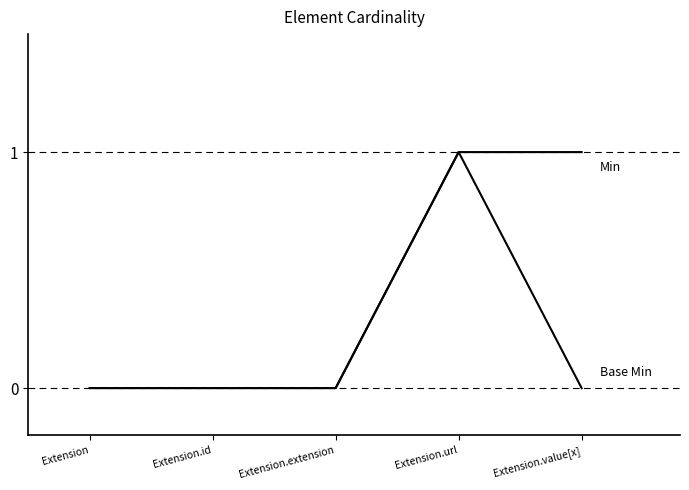

What is the label of the 3rd point from the right?

Extension.extension